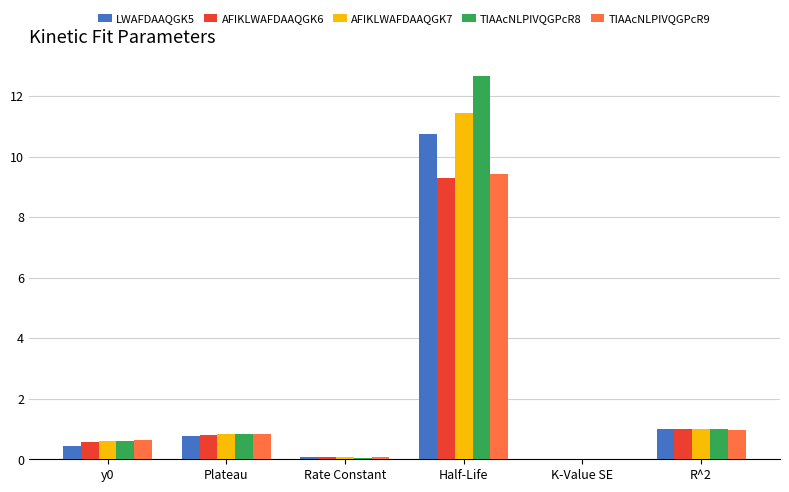

At which label is TIAAcNLPIVQGPcR8 closest to 6?

R^2